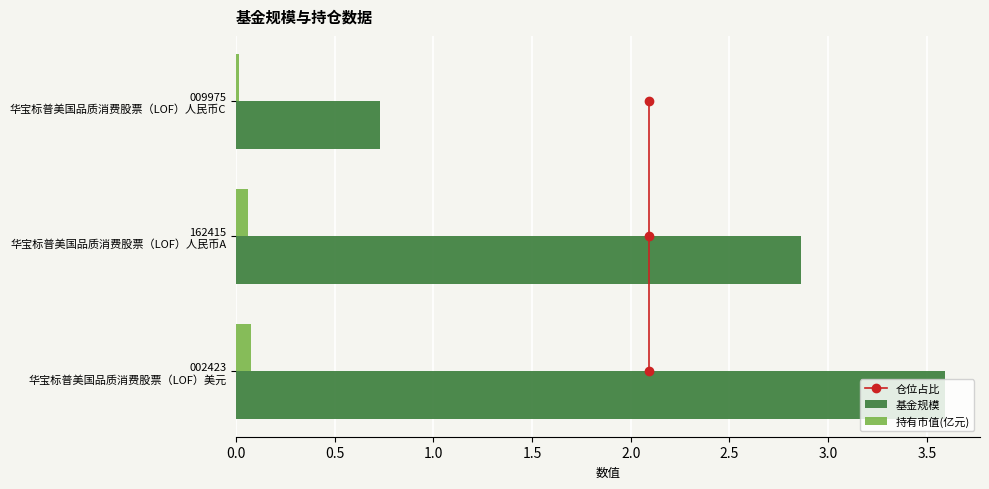

What is the sum of all 基金规模 values?

7.2